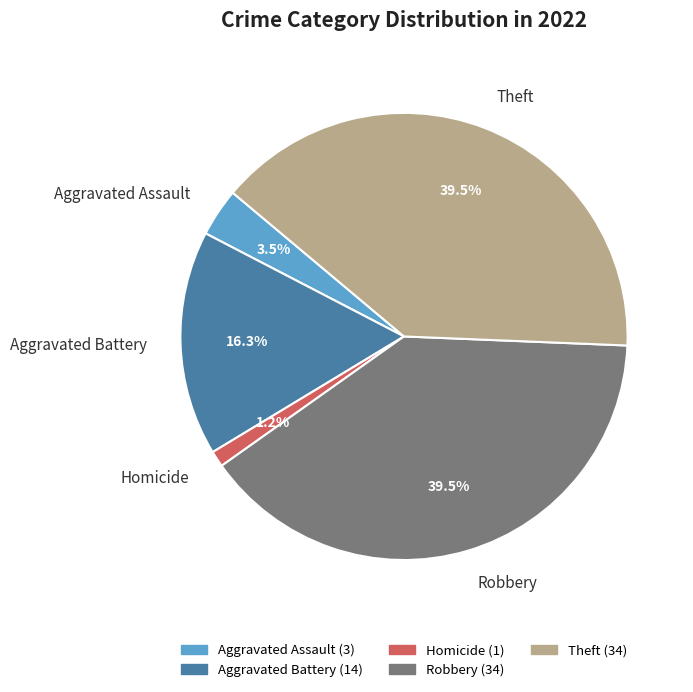

Is Aggravated Assault the majority of the pie?

No